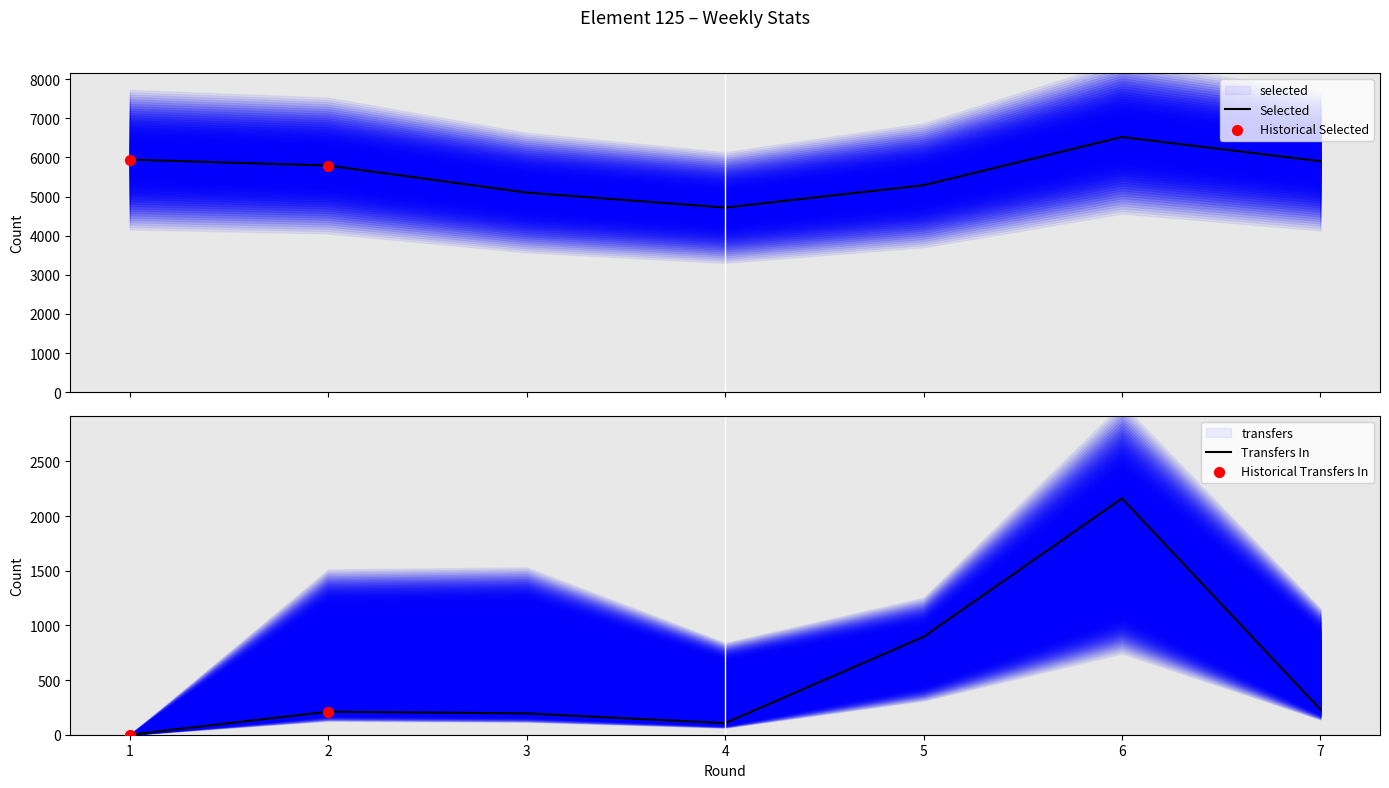

What is the total value across all series at 4?

4826